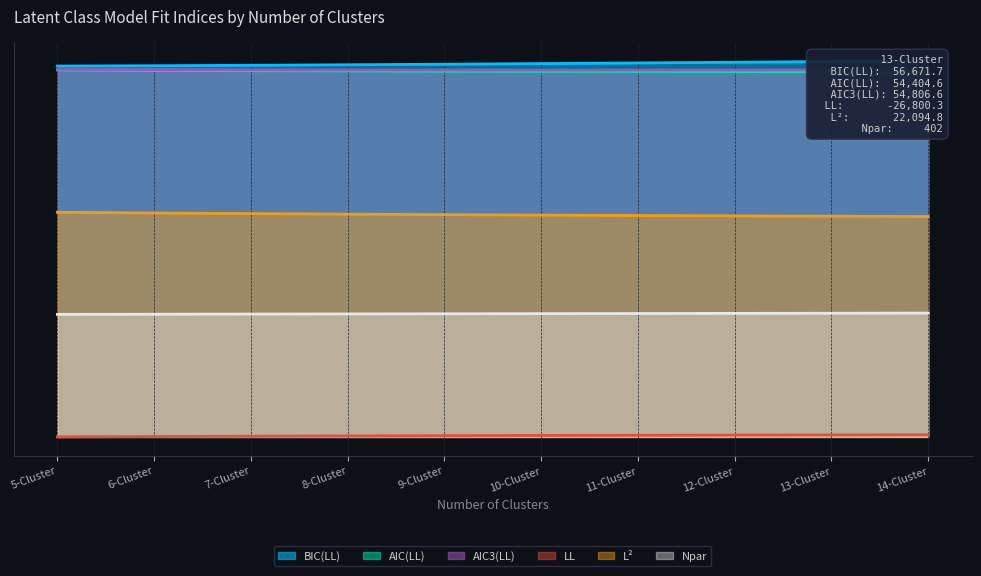

What are all the series names shown in the legend?

BIC(LL), AIC(LL), AIC3(LL), LL, L², Npar